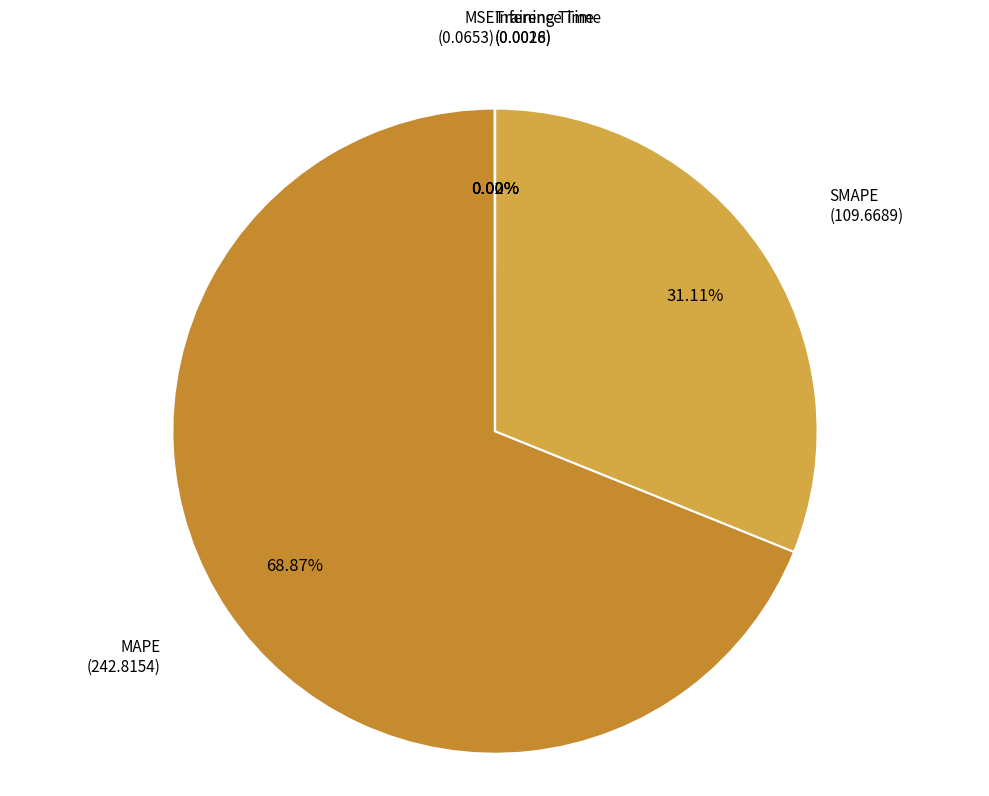

Is it true that SMAPE is 25% of the pie?

False